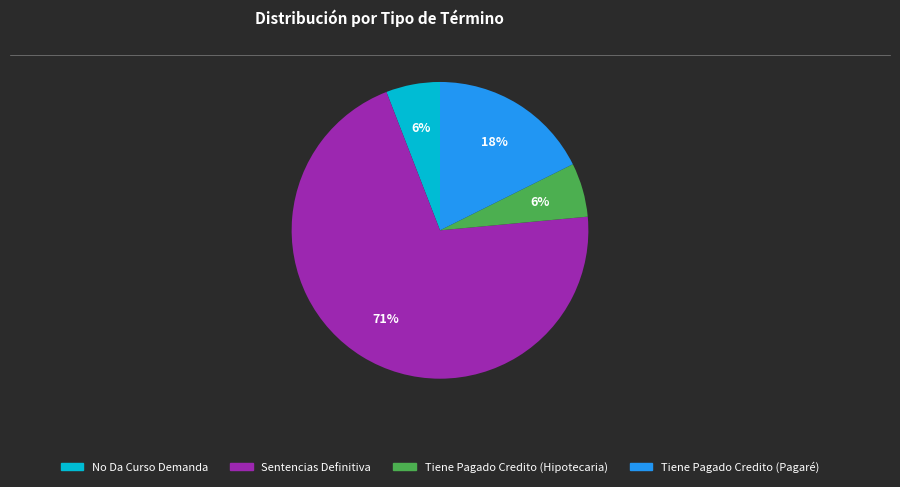

Between No Da Curso Demanda and Tiene Pagado Credito (Pagaré), which is larger?

Tiene Pagado Credito (Pagaré)